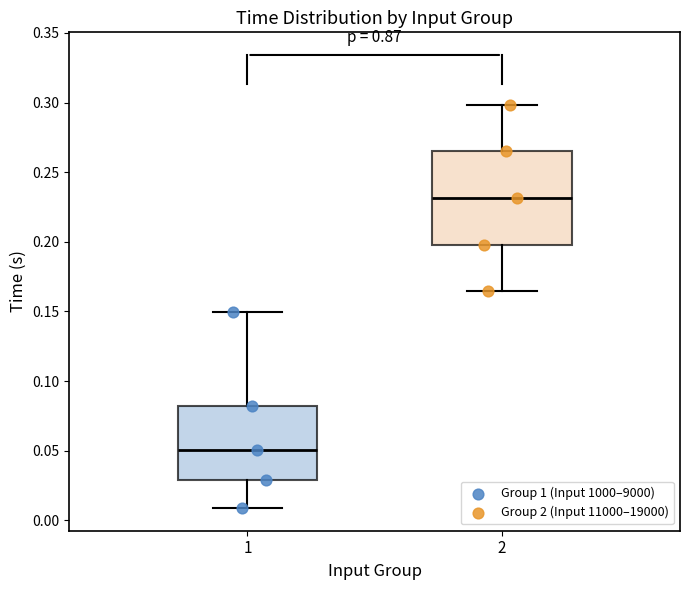

Comparing the boxes themselves (not the whiskers), which one is the tallest?

2